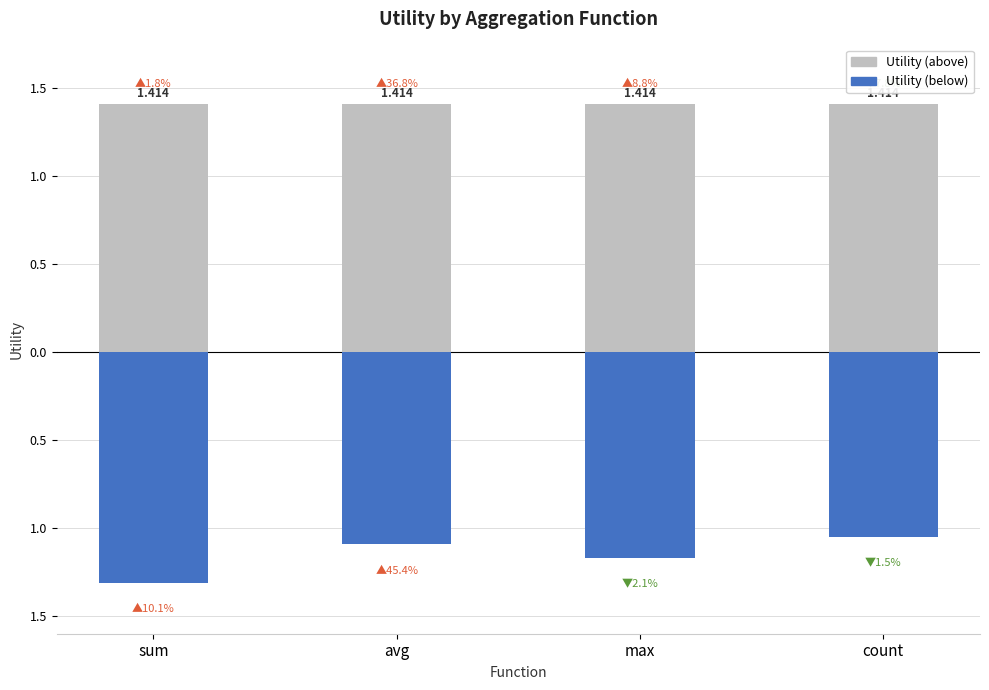

What are all the series names shown in the legend?

Utility (above), Utility (below)